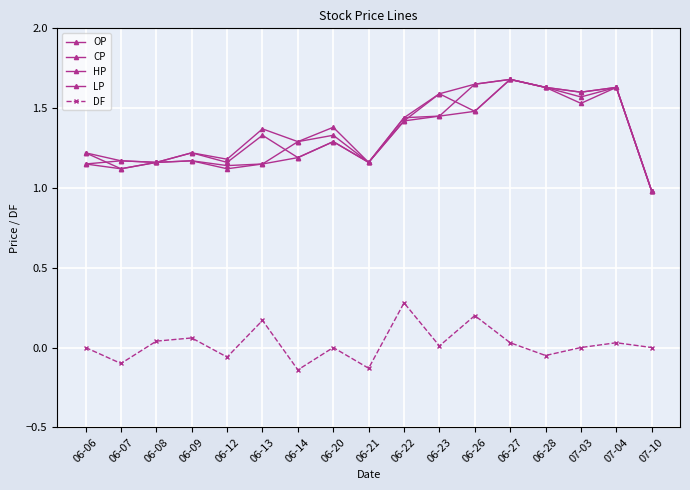

How many interior local peaks does the OP series have?

6